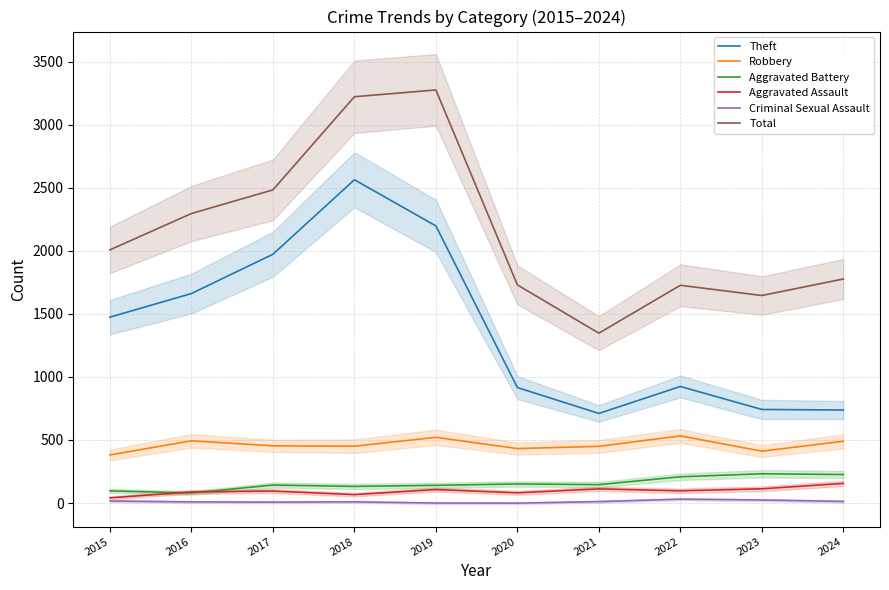

Which series has the largest range (max minus min)?

Total